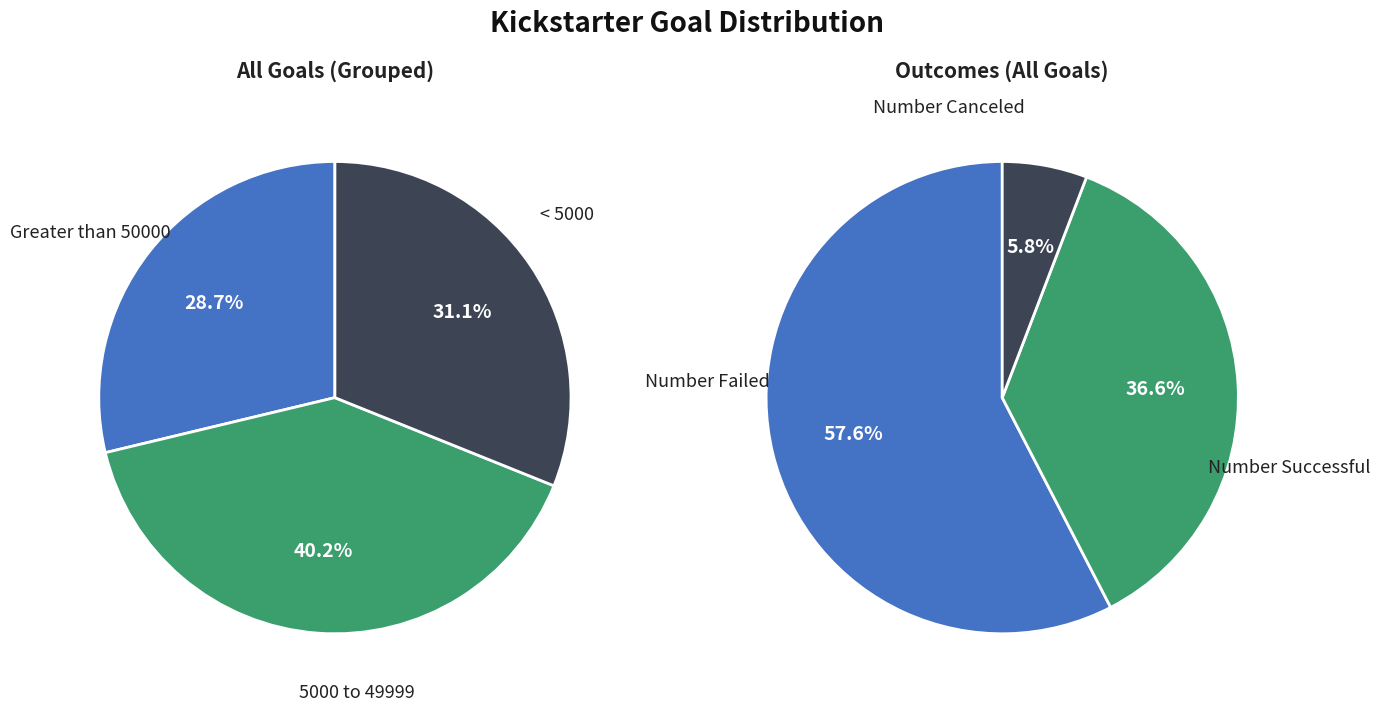

Does any single category account for the majority?

No